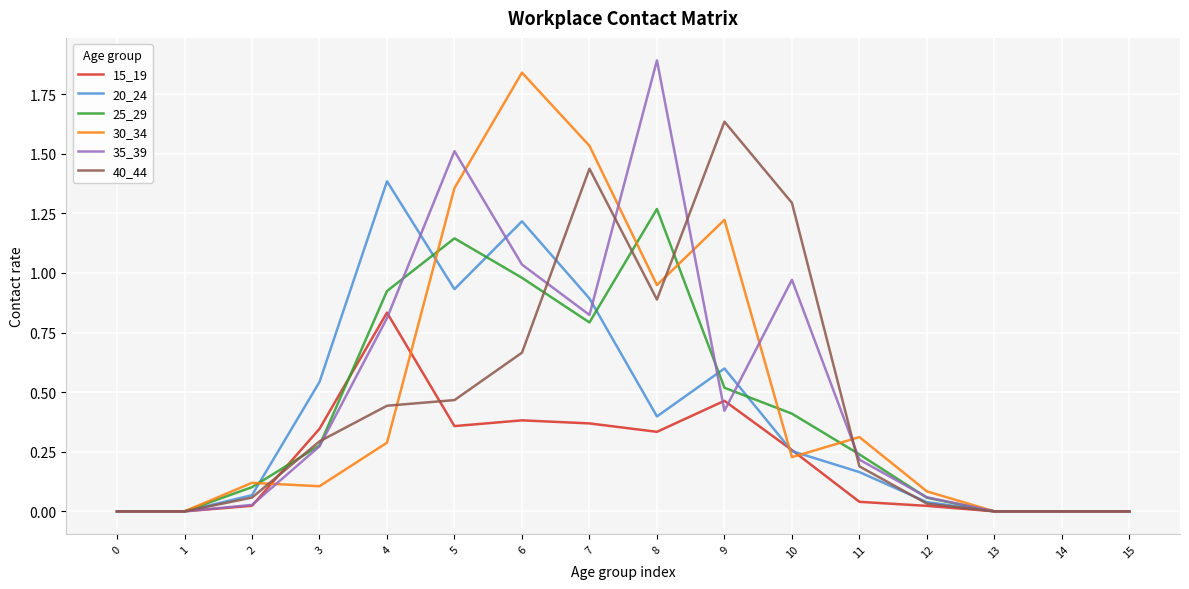

Which series changed the most between 6 and 15?

30_34